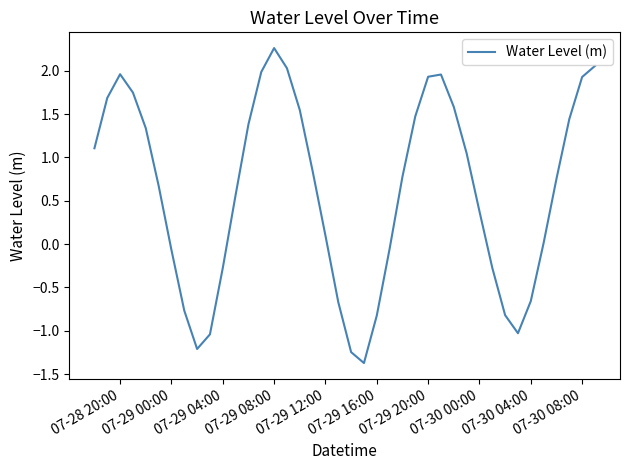

How many distinct data groups are displayed?

1